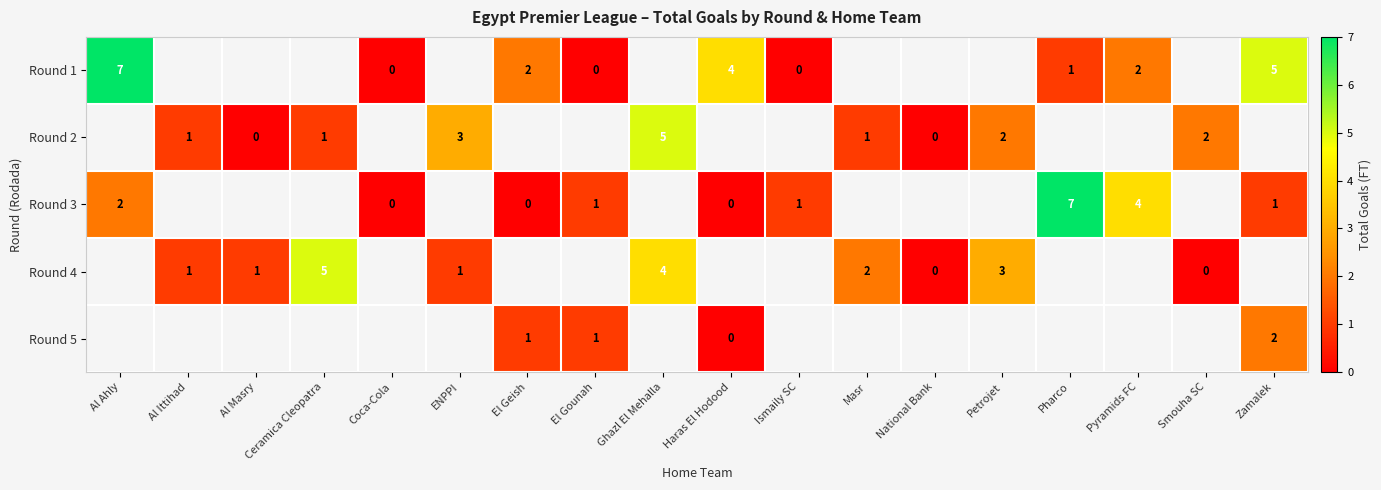

Is it true that Round 4 equals 6 at Ghazl El Mehalla?

False